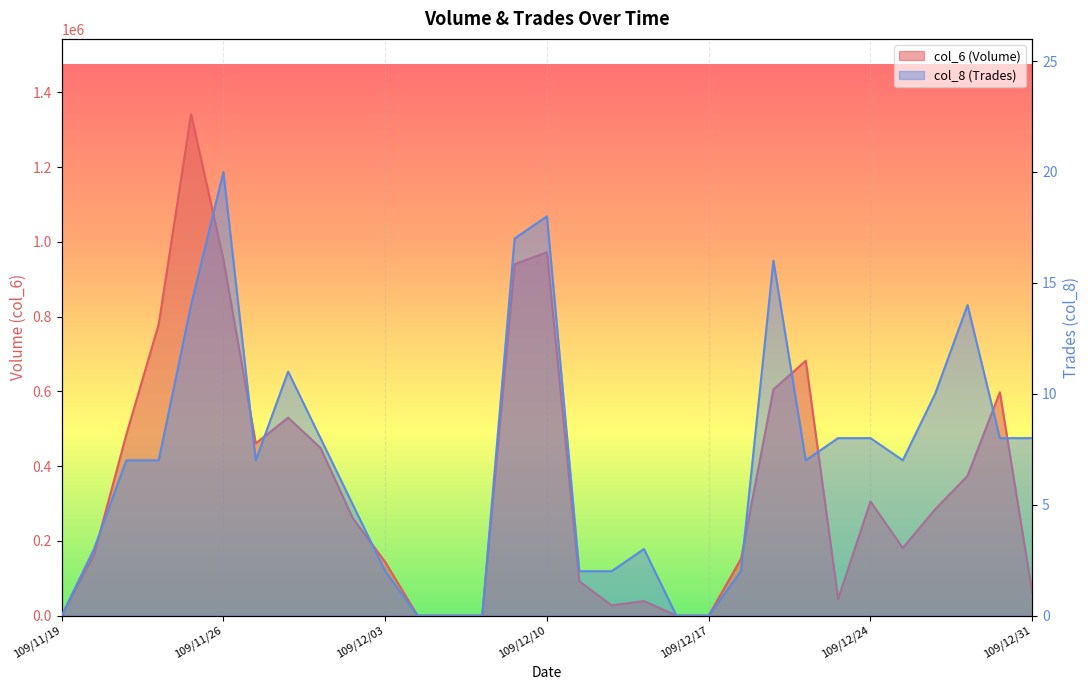

The value of col_8 at 109/12/02 is 5. True or false?

True